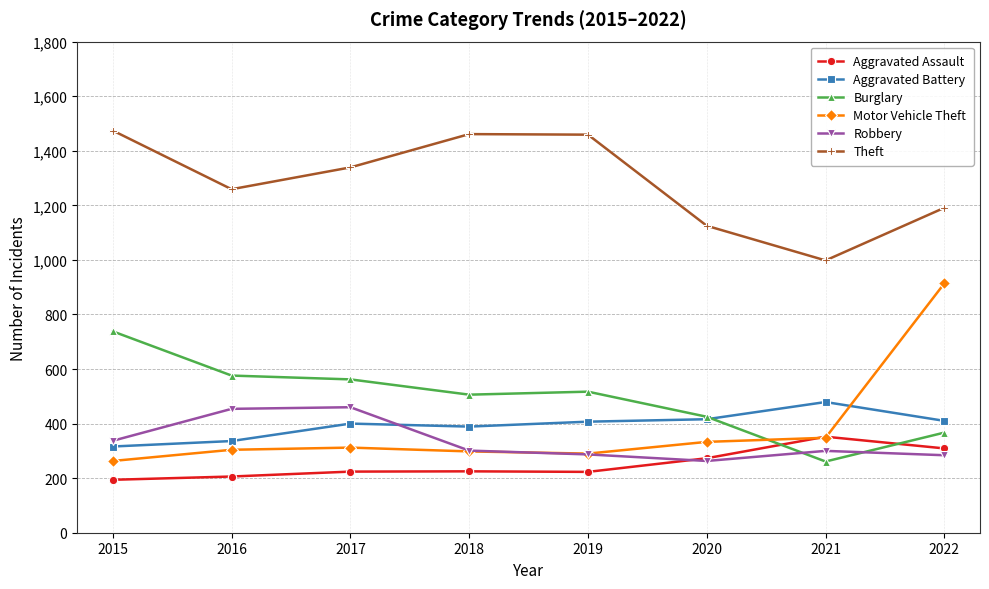

What value does the Motor Vehicle Theft series have at 2017, to the nearest 50?

300